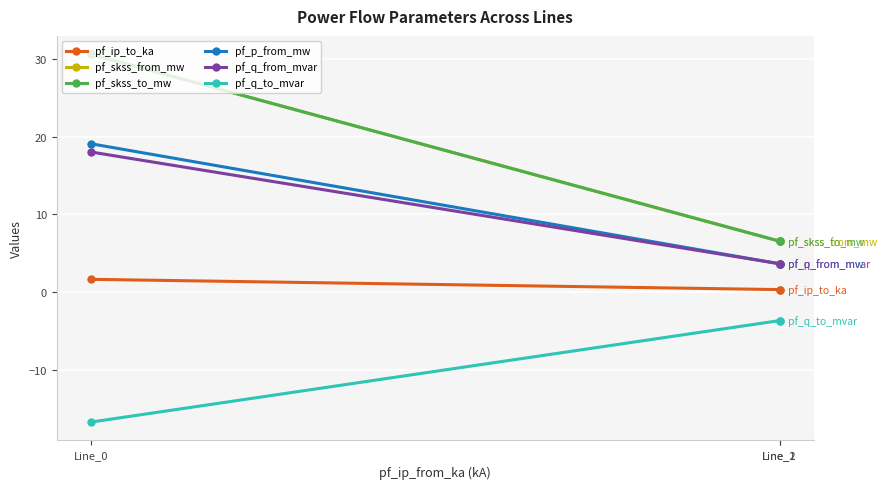

Rank the categories by pf_p_from_mw value from highest to lowest.

Line_0, Line_2, Line_1